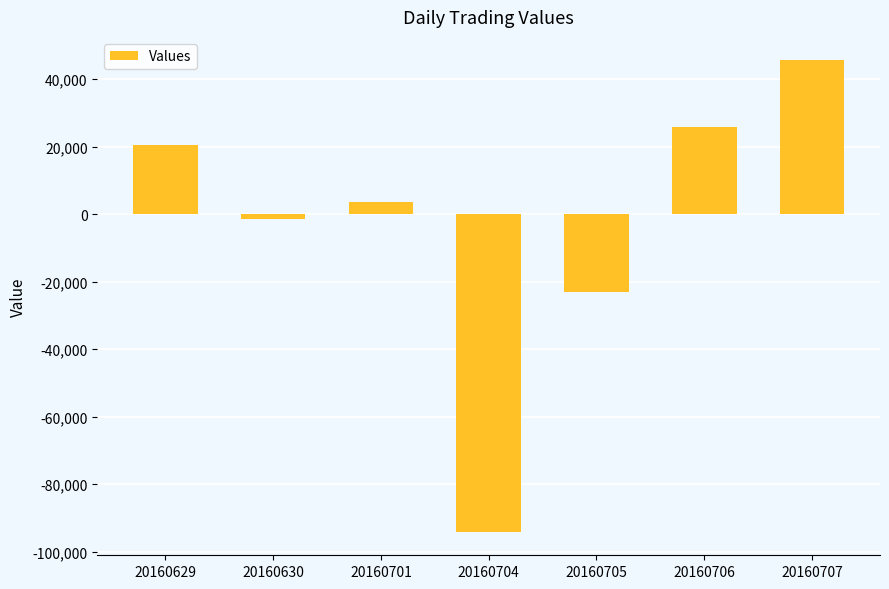

What is the maximum value shown in the chart?

45530.9